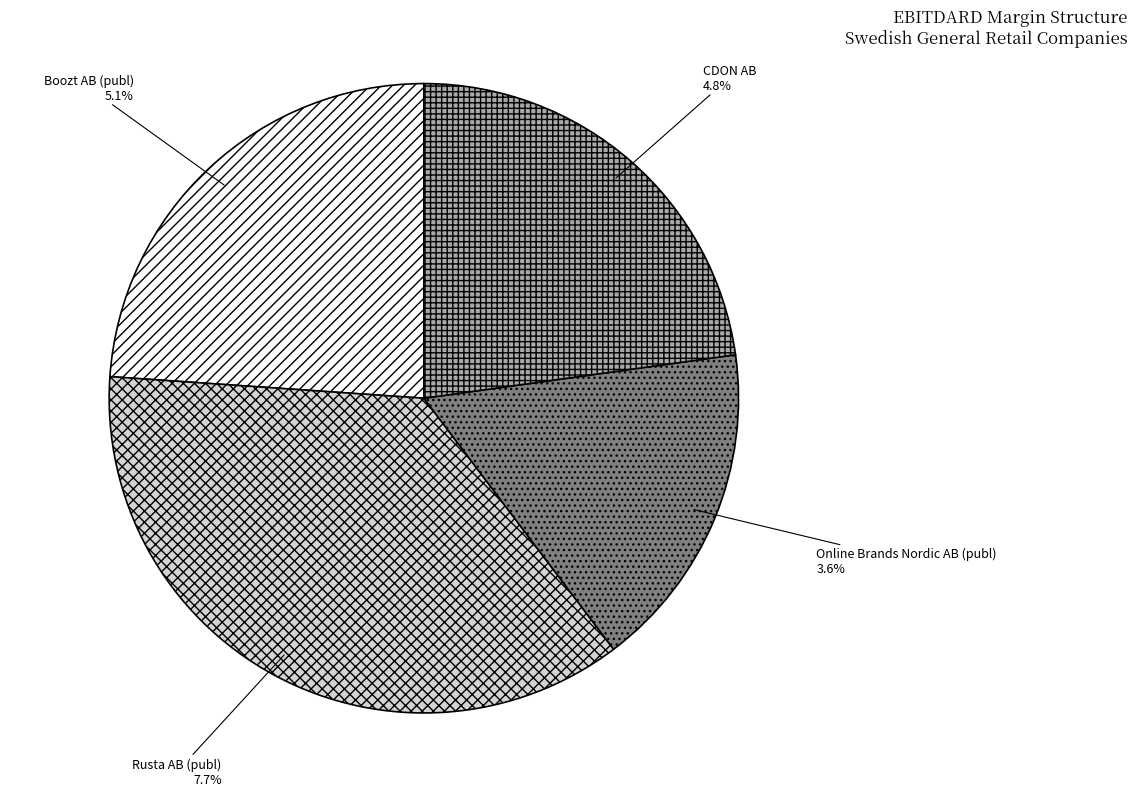

What percentage is the CDON AB slice, to the nearest percent?

23%